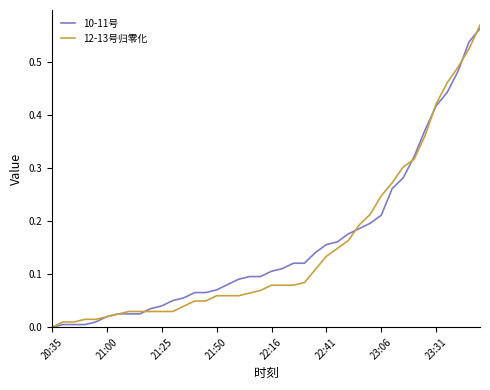

What are all the series names shown in the legend?

10-11号, 12-13号归零化